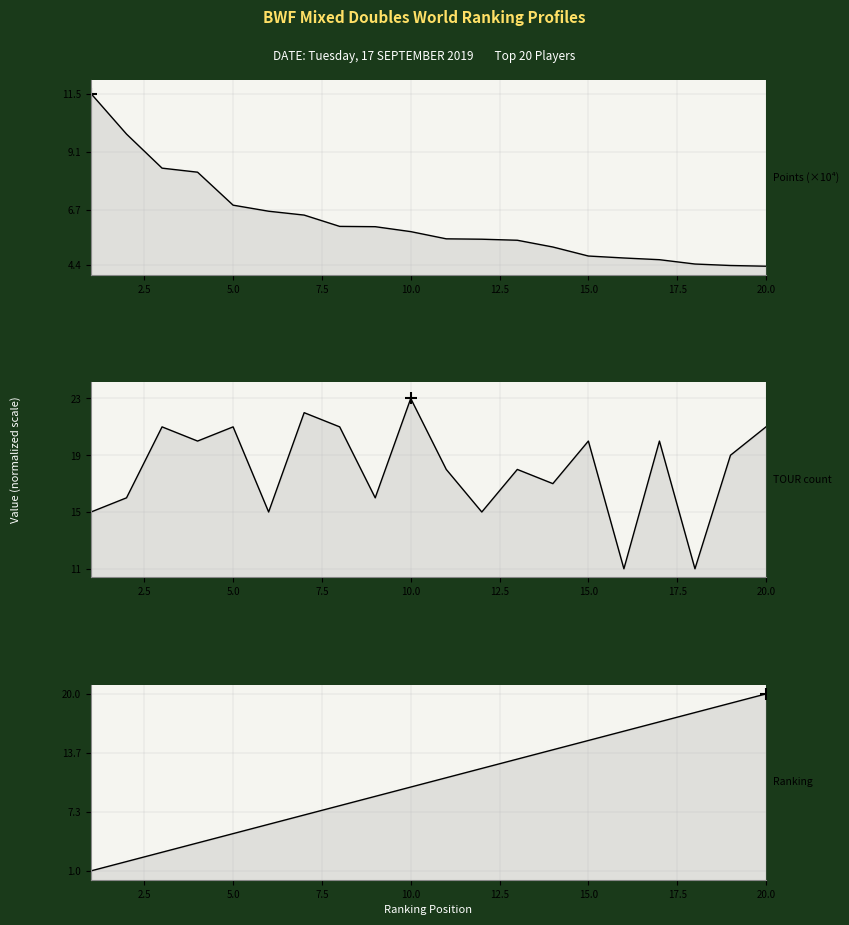

Which series has the largest total across all categories?

TOUR count